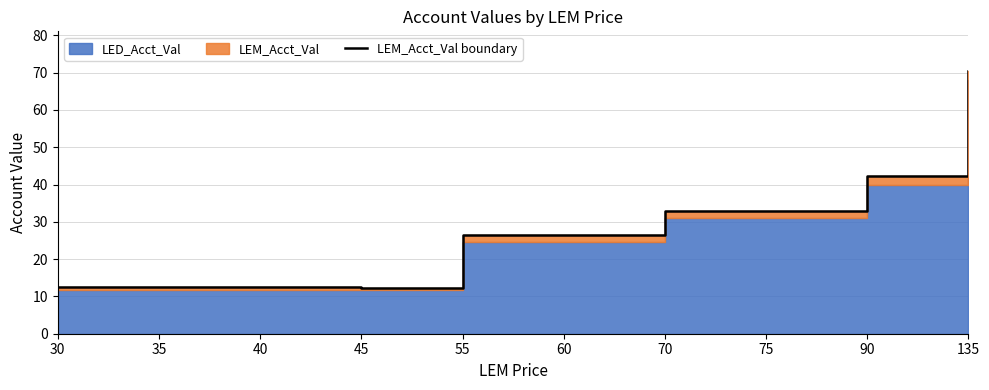

Which label corresponds to the largest value in the chart?

135